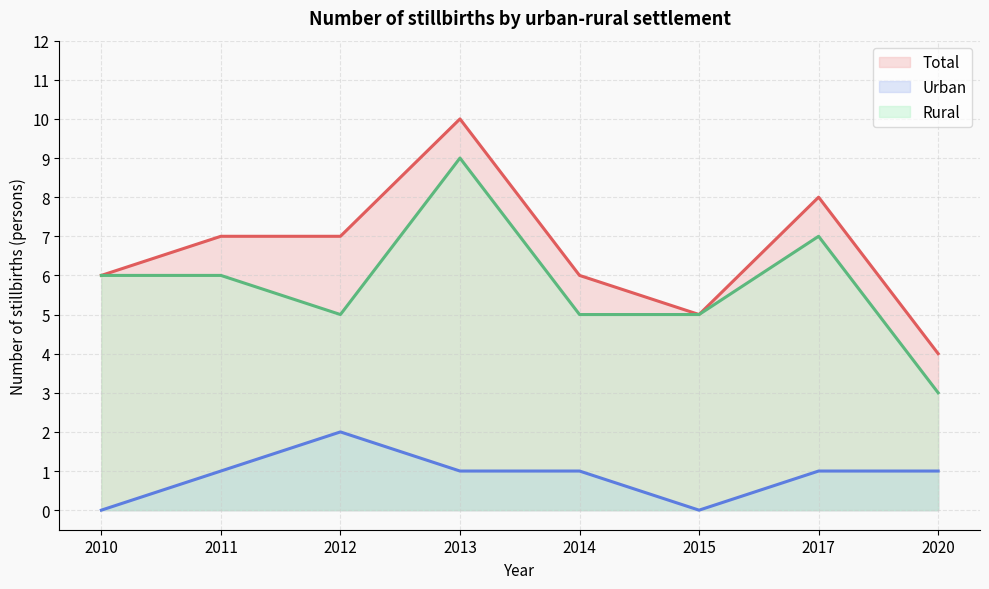

True or false: Total has more than 1 points higher than both neighbors.

True